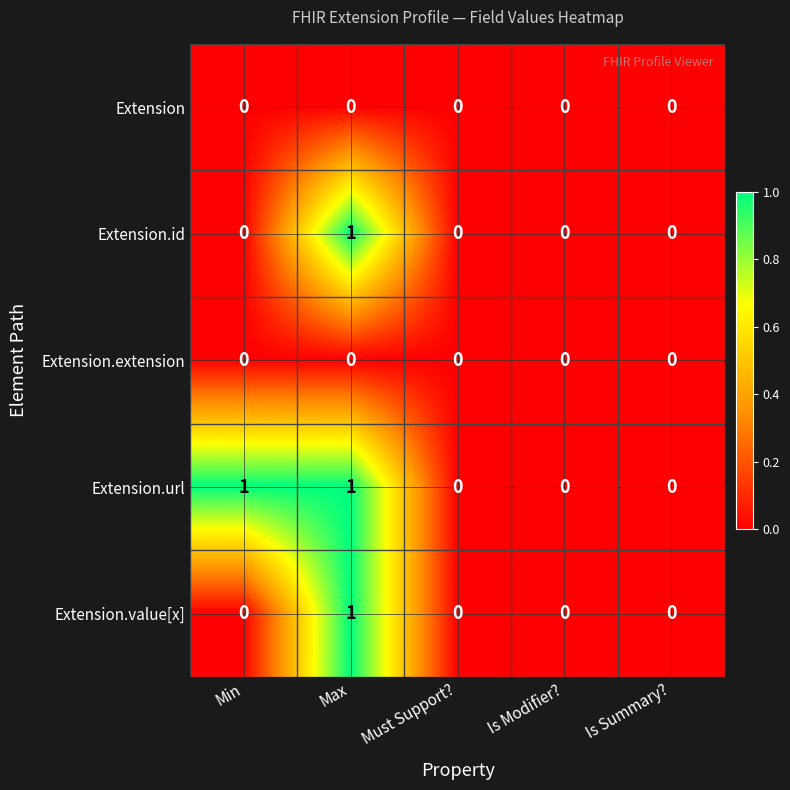

The Extension.url series shows 1 at Max. True or false?

True